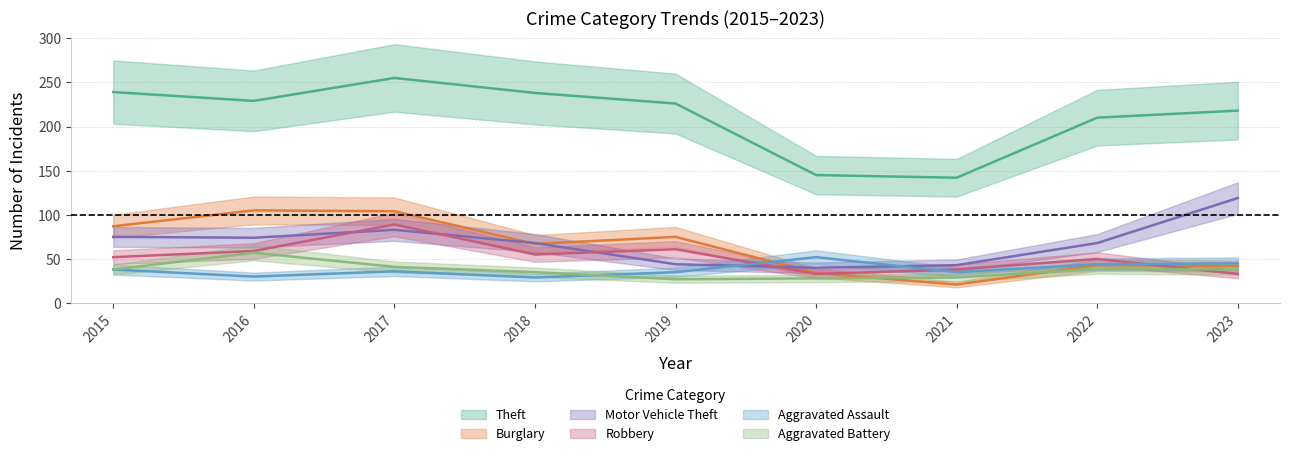

True or false: Aggravated Assault has a value of 30 at 2016.

True